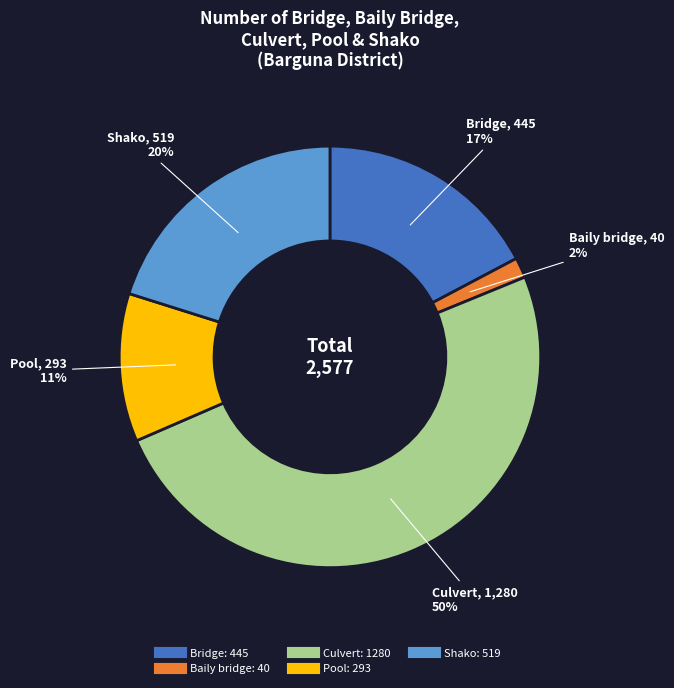

Count the number of slices in the pie.

5